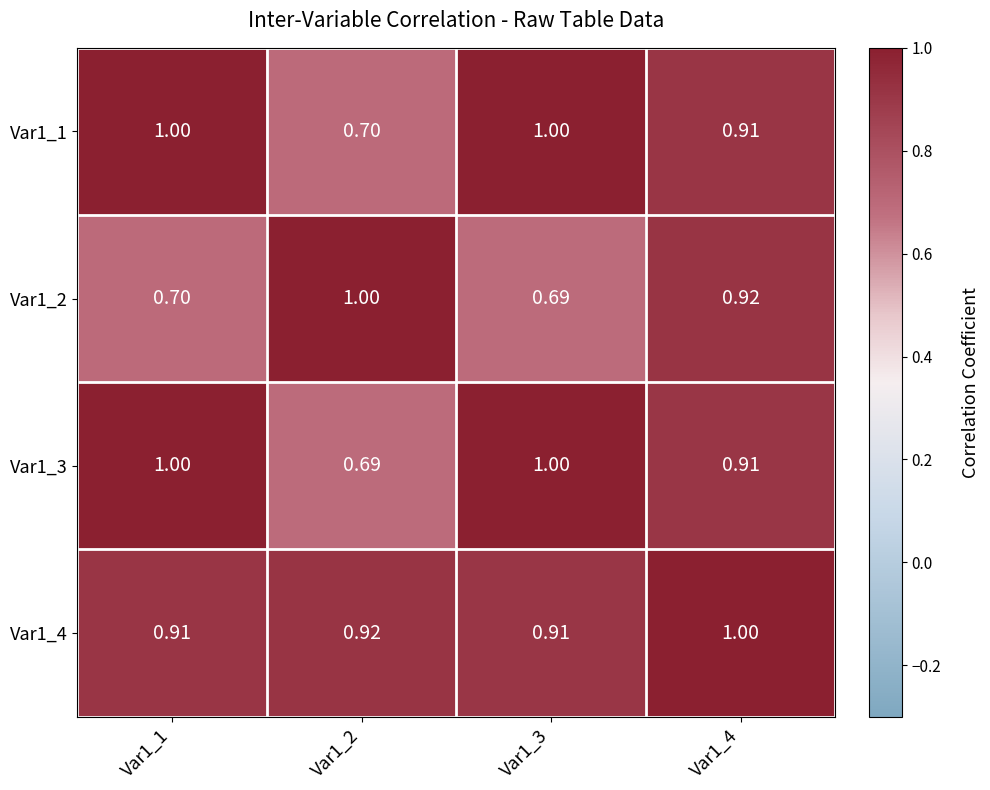

At which category is the sum across all series the highest?

Var1_4